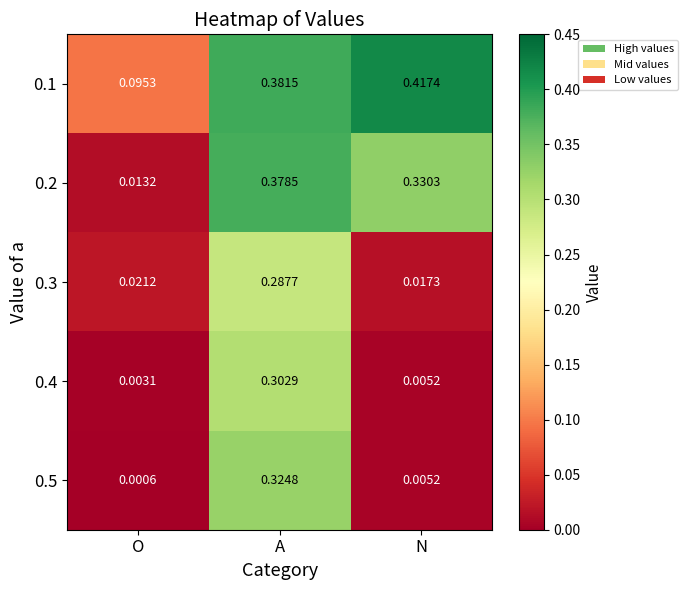

Where is 0.2 nearest to the value 0?

O